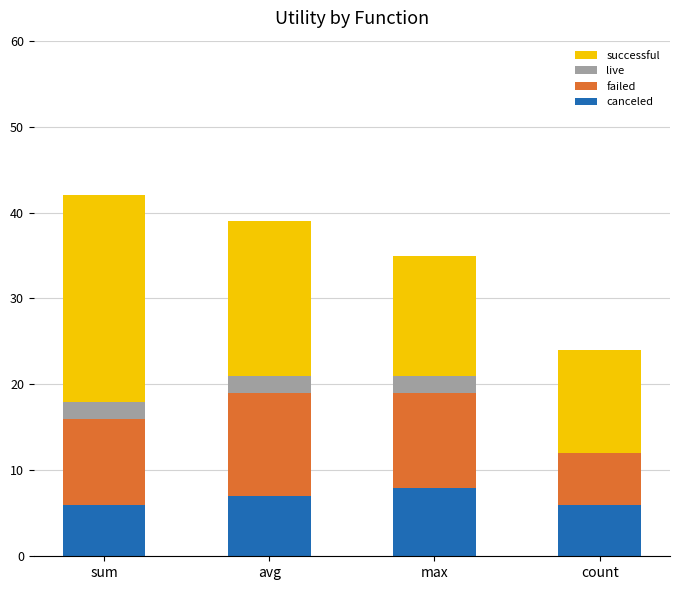

What is the total value across all series at count?

24